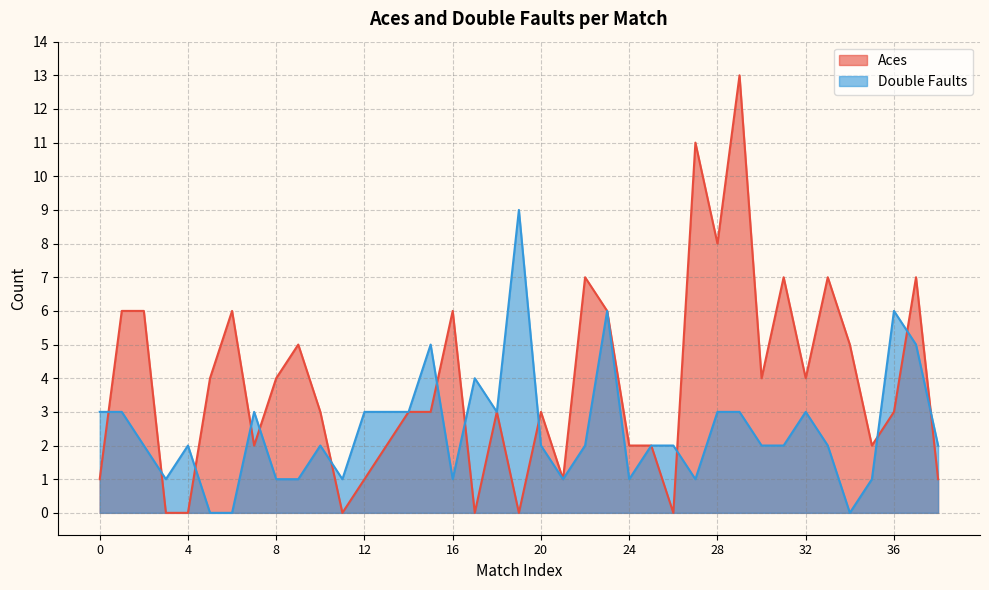

True or false: Double Faults has a value of 3 at 33.

False